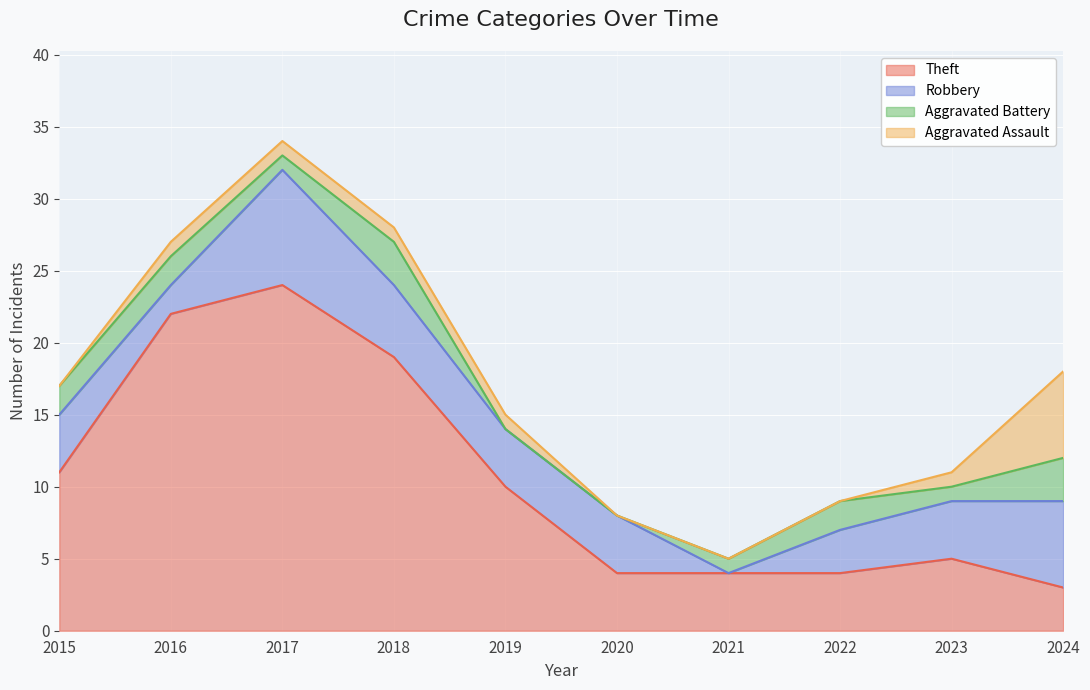

Which category has the lowest value across all series?

2021